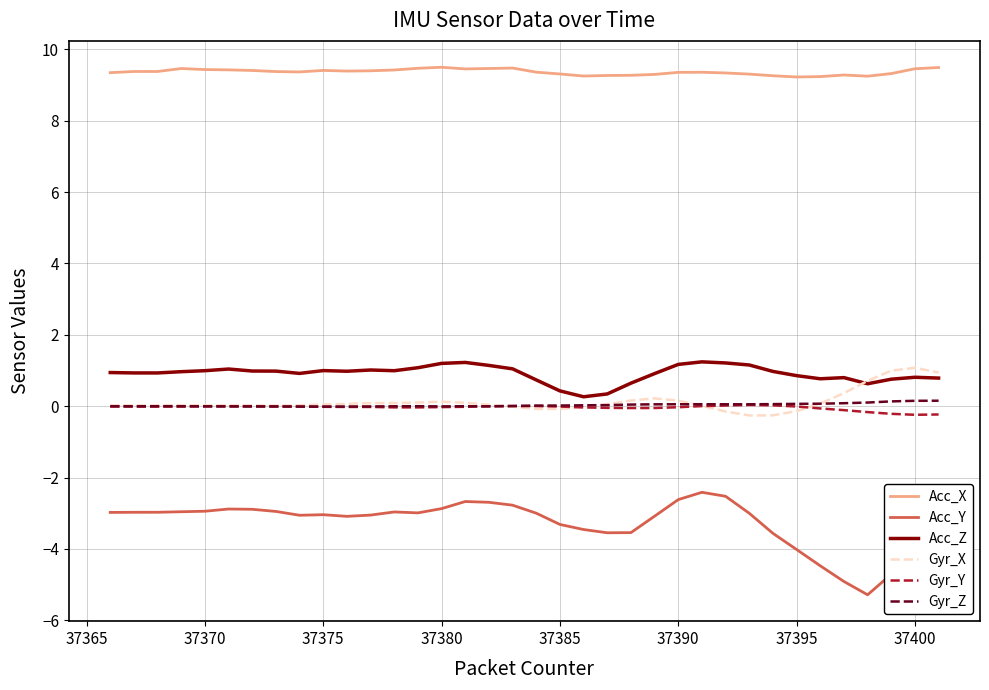

What is the maximum value shown in the chart?

9.5